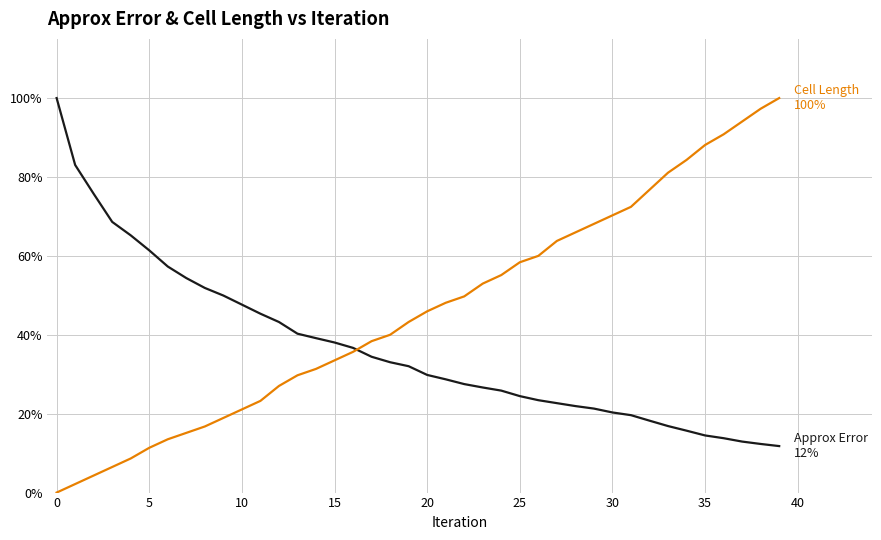

Is this an area chart (filled region under the line)?

No